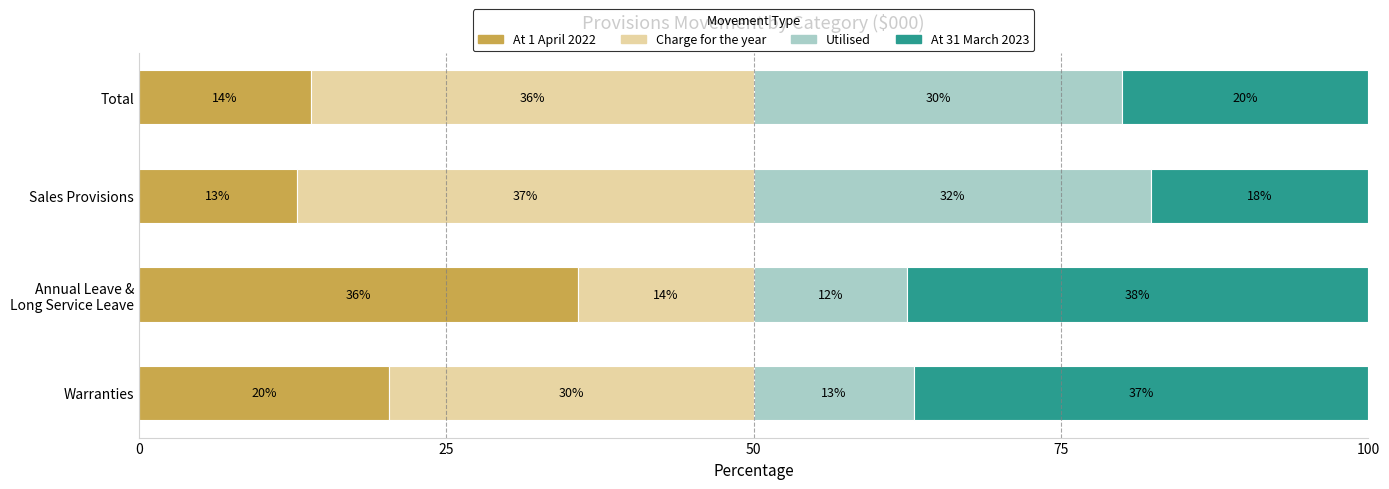

List the labels in order of At 1 April 2022 value, smallest first.

Sales Provisions, Total, Warranties, Annual Leave &
Long Service Leave